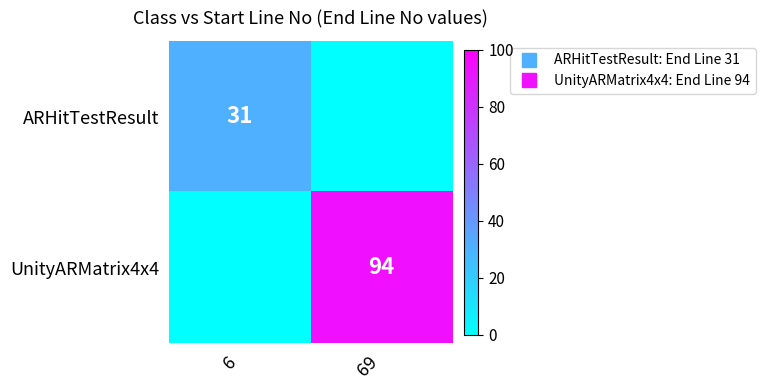

Which has a higher value, 6 or 69?

6